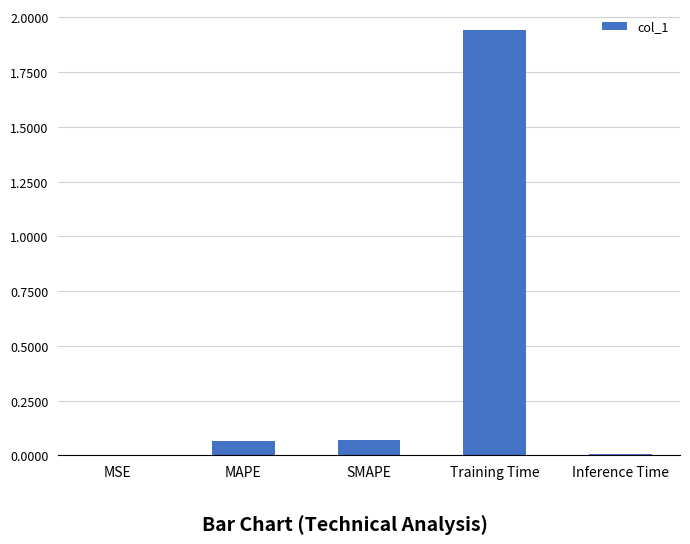

Which has a higher value, Training Time or MSE?

Training Time